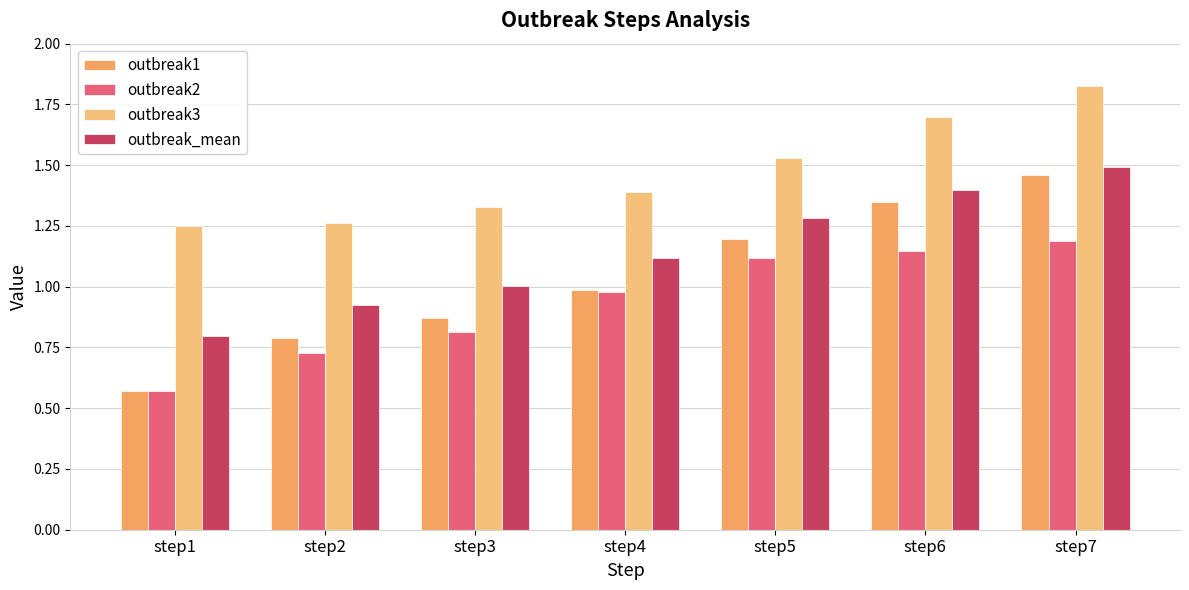

Reading left to right, what are all the values shown in this chart?

outbreak1: step1=0.6	step2=0.8	step3=0.9	step4=1.0	step5=1.2	step6=1.3	step7=1.5
outbreak2: step1=0.6	step2=0.7	step3=0.8	step4=1.0	step5=1.1	step6=1.1	step7=1.2
outbreak3: step1=1.2	step2=1.3	step3=1.3	step4=1.4	step5=1.5	step6=1.7	step7=1.8
outbreak_mean: step1=0.8	step2=0.9	step3=1.0	step4=1.1	step5=1.3	step6=1.4	step7=1.5